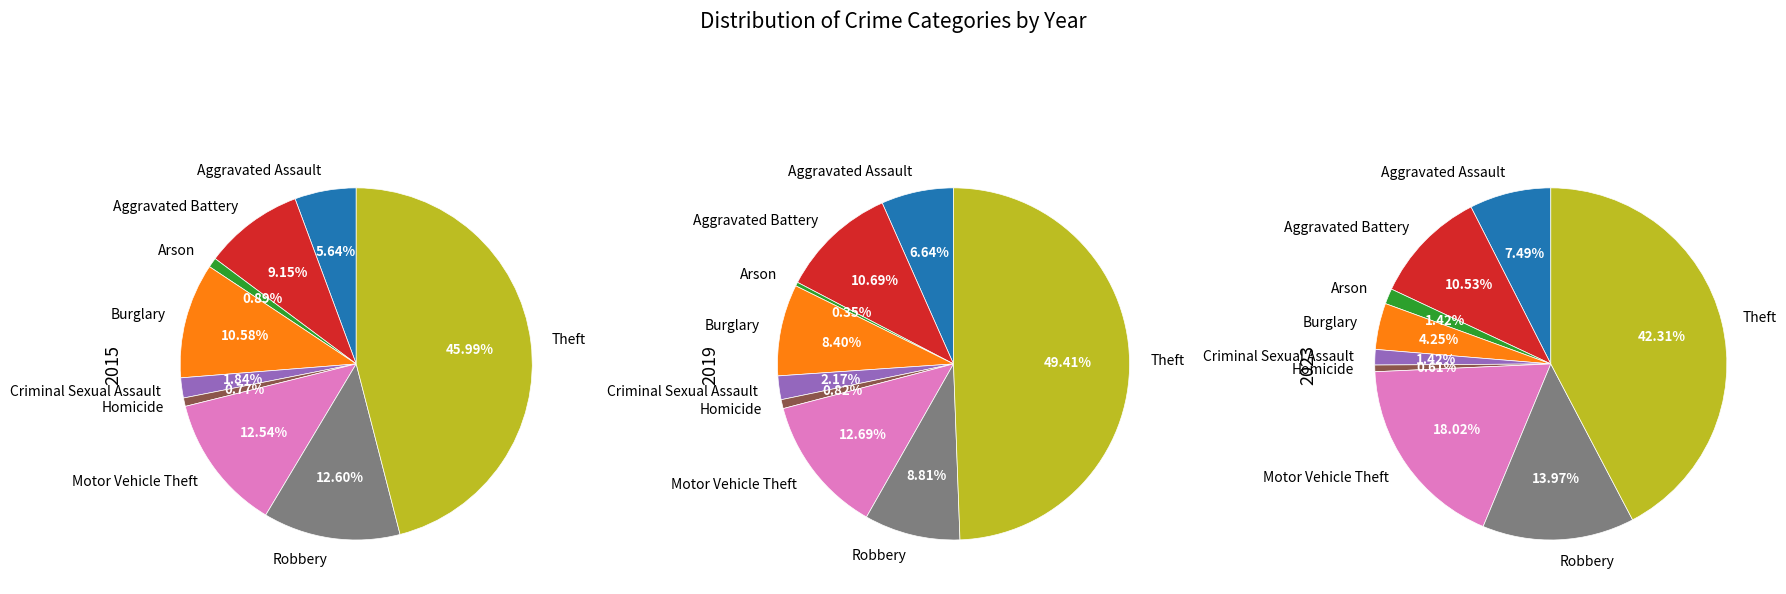

Is there a majority slice in this chart?

No